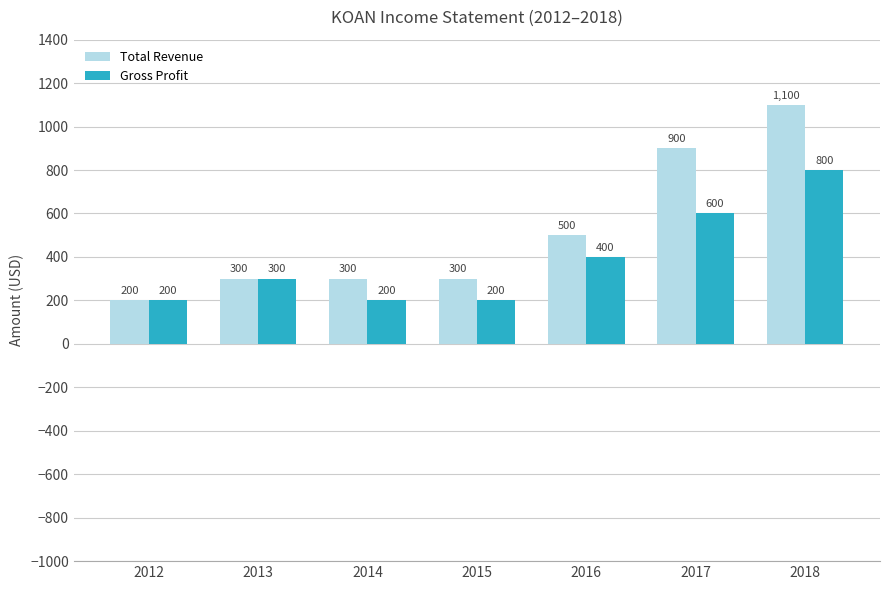

What value does the Total Revenue series have at 2017, to the nearest 10?

900